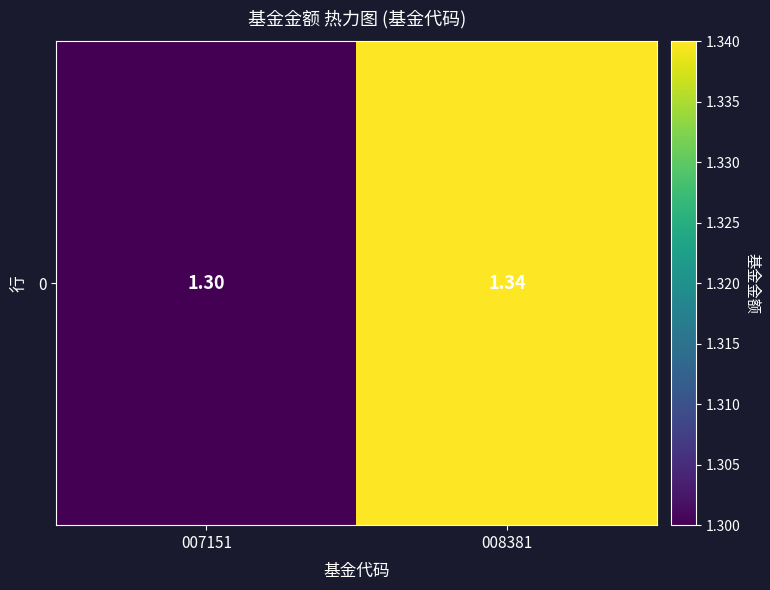

Reading left to right, extract all data points from this chart.

007151=1.3	008381=1.3